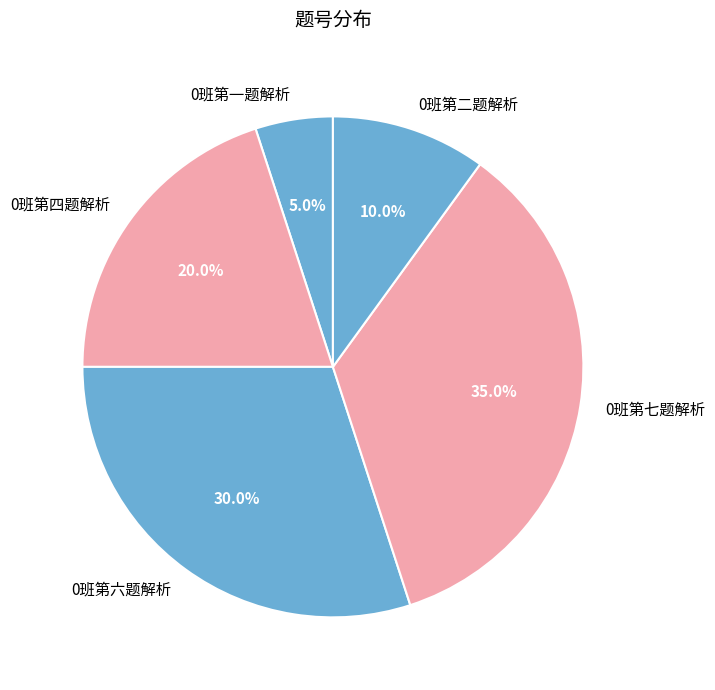

Rank the categories by value from highest to lowest.

0班第七题解析, 0班第六题解析, 0班第四题解析, 0班第二题解析, 0班第一题解析